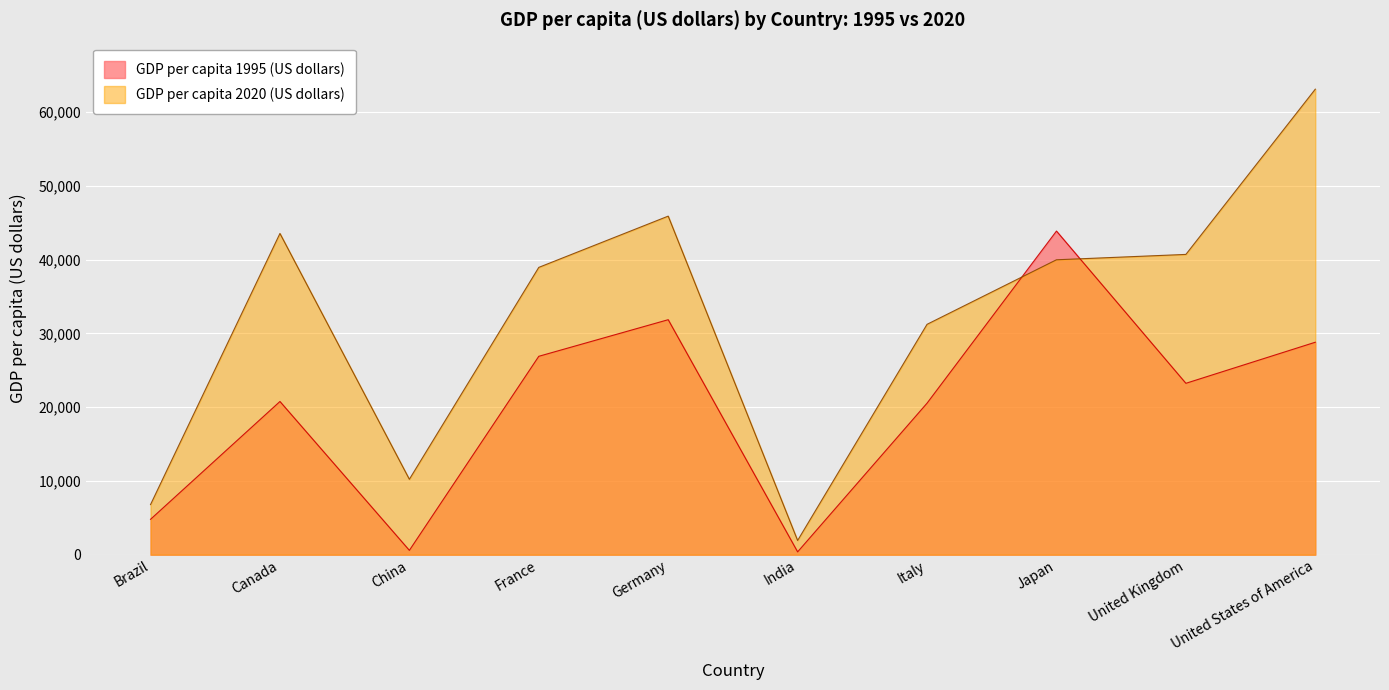

Where is the first local minimum for GDP per capita 1995 (US dollars)?

China